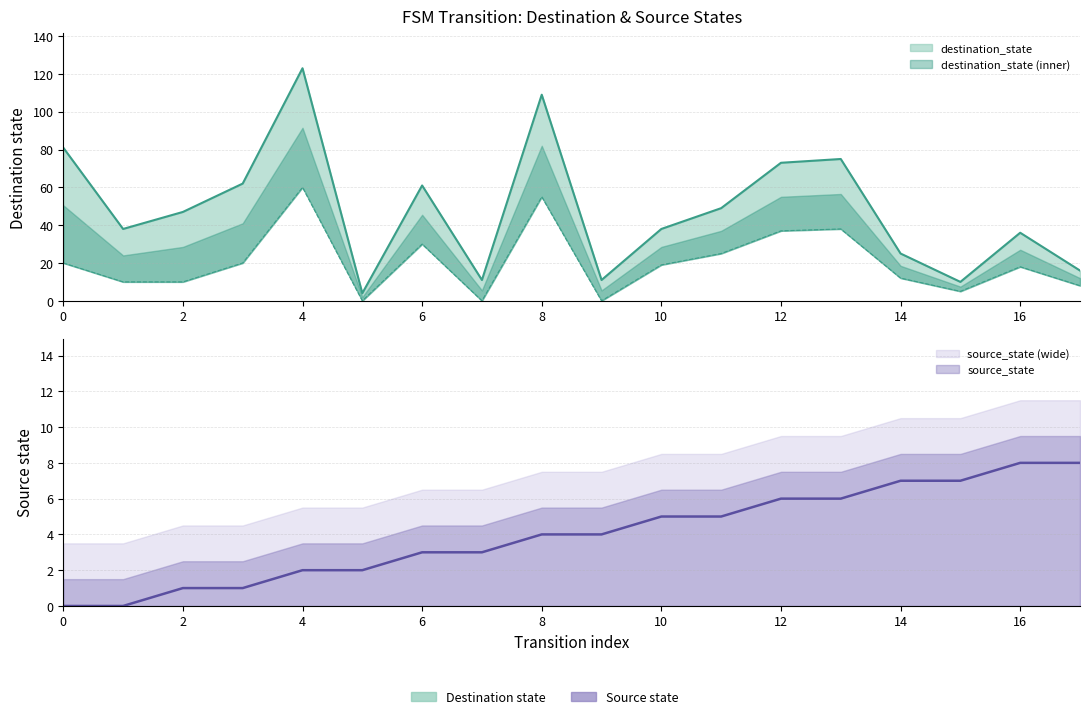

Between 2 and 13, which series saw the biggest shift?

destination_state